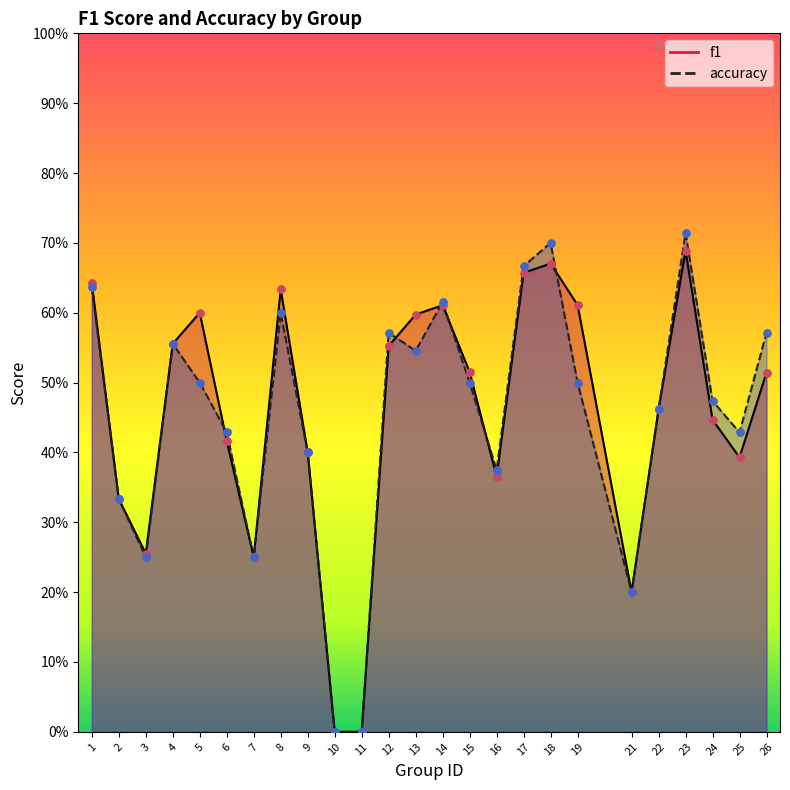

At how many categories does at least one series exceed 0?

23